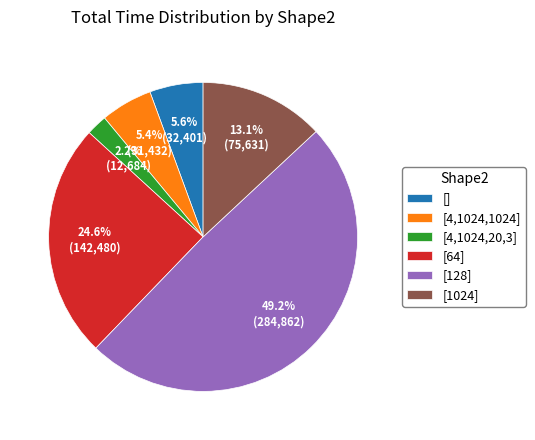

Which slice is the smallest?

[4,1024,20,3]